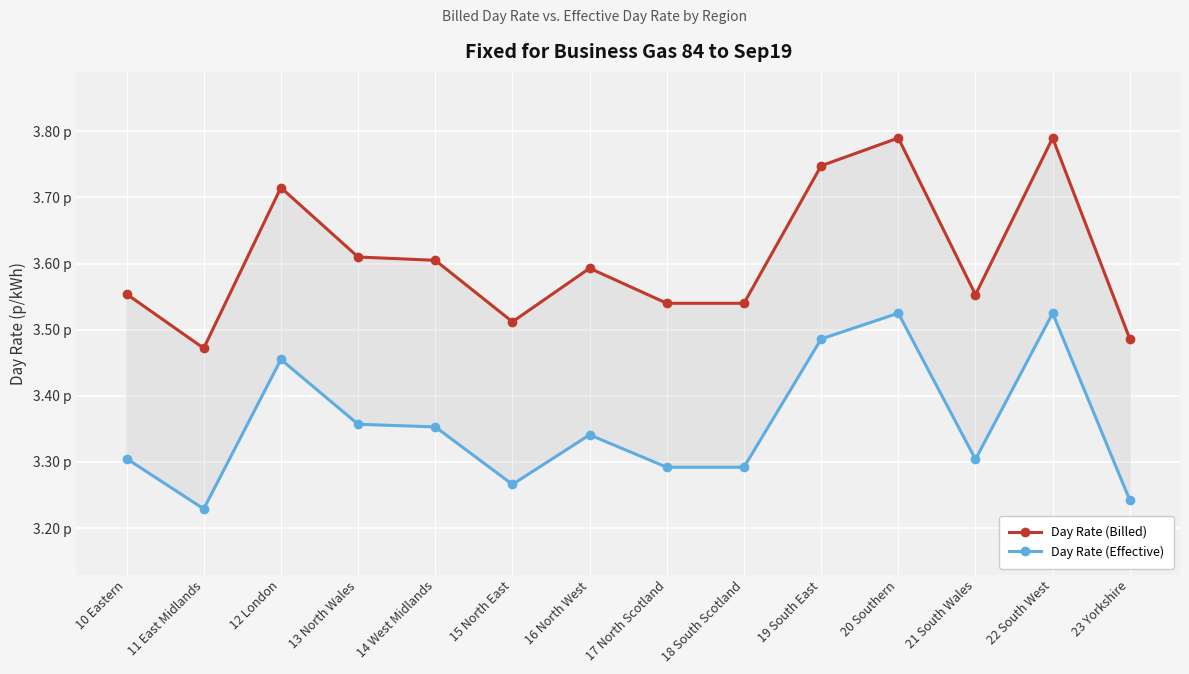

True or false: Day Rate (Billed) and Day Rate (Effective) intersect in this chart.

False